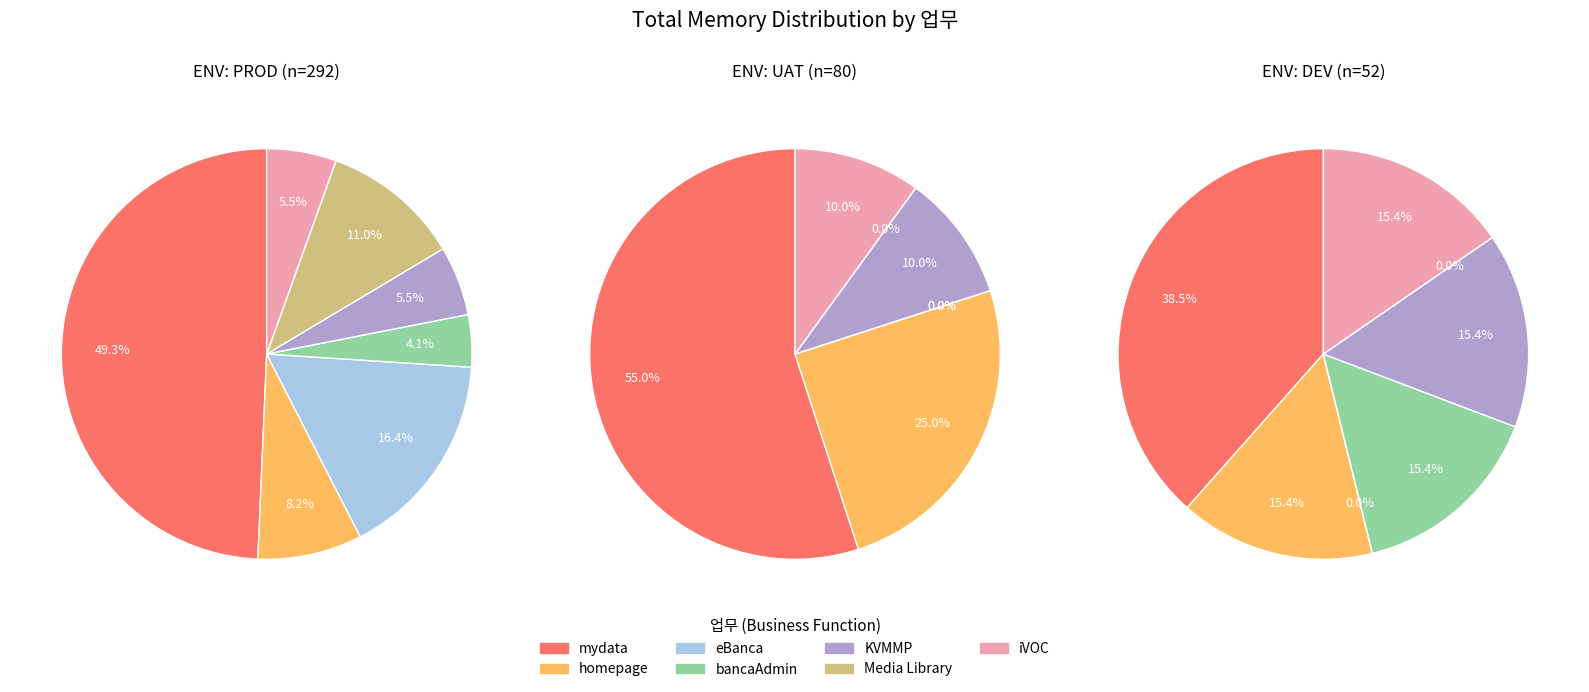

The Media Library slice represents 1% of the pie. True or false?

False